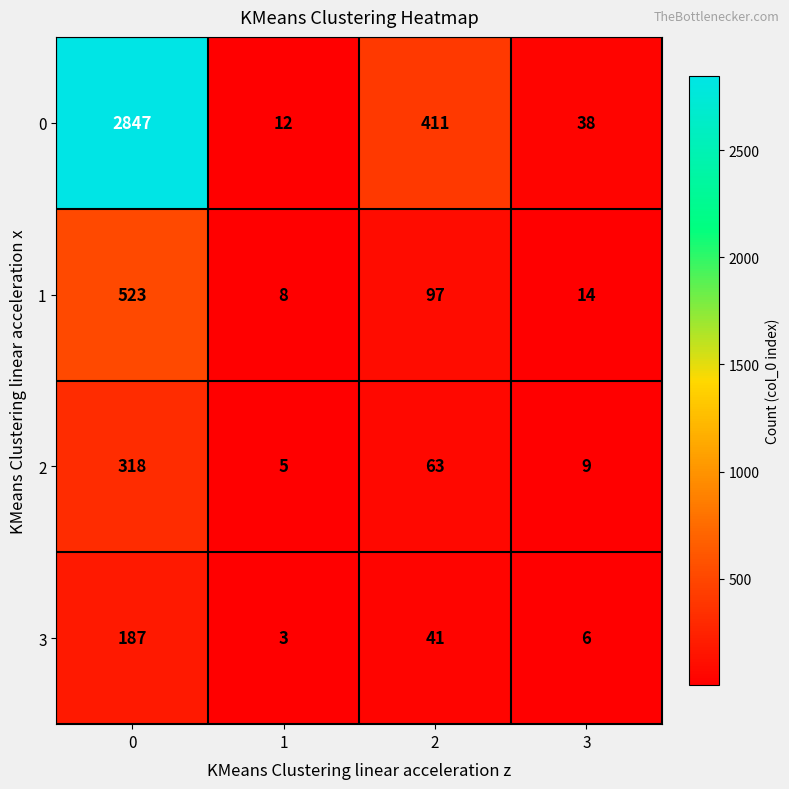

Which series has the largest range (max minus min)?

0